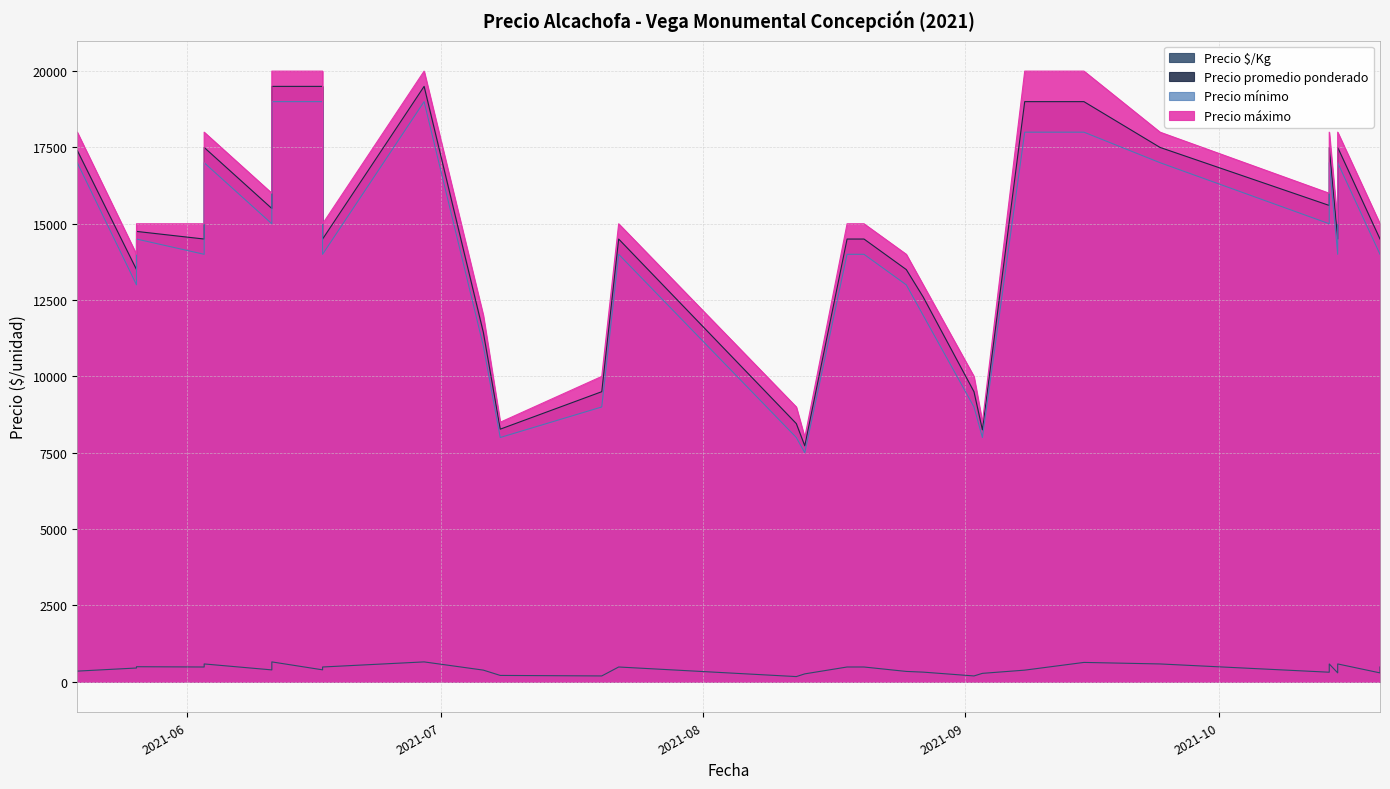

At which category does the chart reach its minimum across all series?

2021-08-12